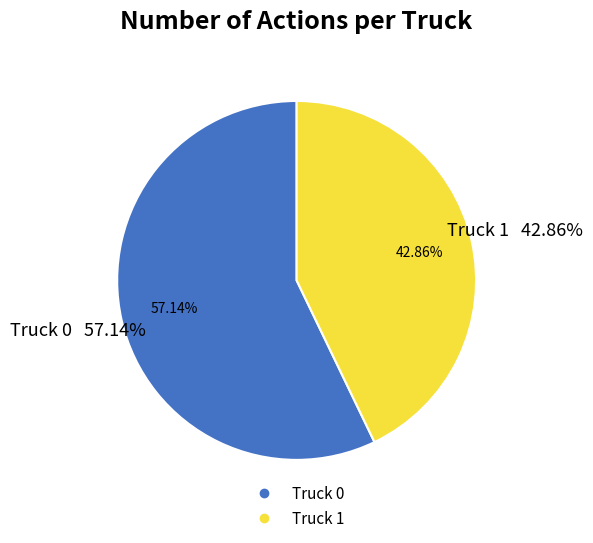

Rank the categories by value from lowest to highest.

Truck 1, Truck 0